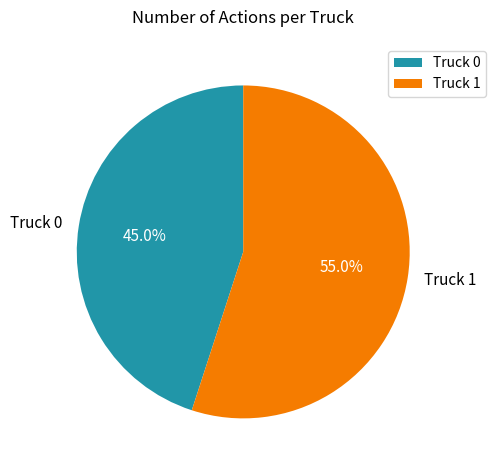

Between Truck 1 and Truck 0, which is larger?

Truck 1